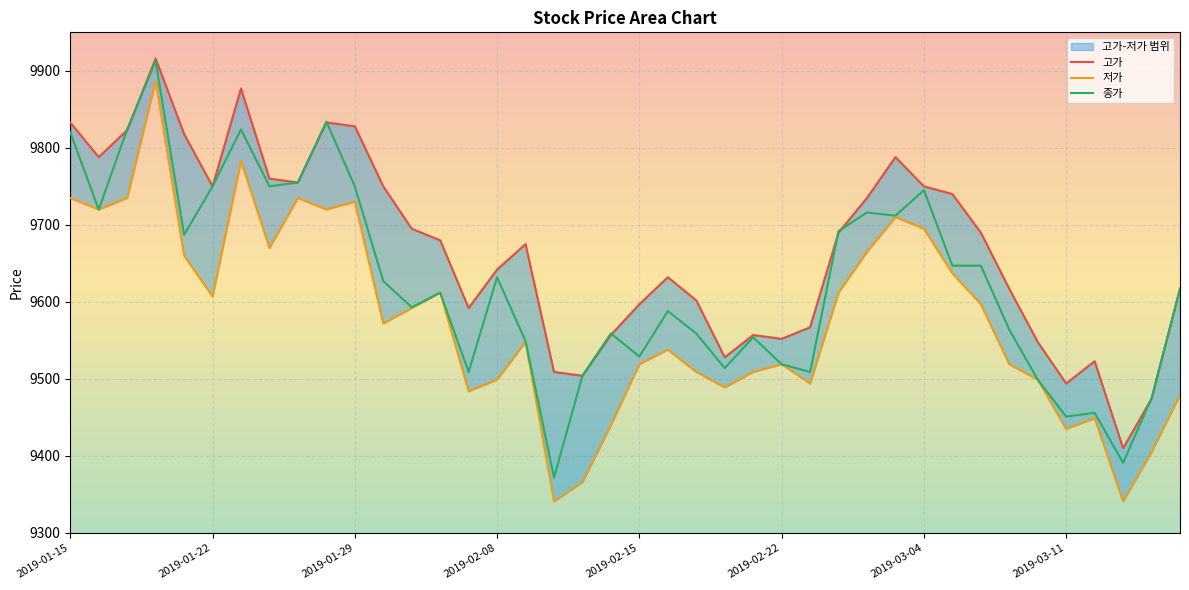

Reading left to right, extract all data points from this chart.

고가: 9833	9788	9823	9916	9818	9750	9877	9760	9755	9833	9828	9750	9695	9680	9592	9642	9675	9509	9504	9557	9597	9632	9602	9528	9557	9552	9567	9690	9735	9788	9750	9740	9690	9617	9548	9494	9523	9410	9474	9617
저가: 9735	9720	9735	9887	9660	9607	9783	9670	9735	9720	9730	9572	9592	9612	9484	9499	9548	9341	9366	9440	9519	9538	9509	9489	9509	9519	9494	9612	9665	9710	9695	9637	9597	9519	9499	9435	9449	9341	9405	9479
종가: 9820	9720	9824	9913	9687	9750	9824	9750	9755	9834	9750	9627	9593	9612	9509	9632	9549	9372	9504	9559	9529	9588	9559	9514	9554	9519	9509	9692	9716	9712	9745	9647	9647	9564	9499	9451	9456	9391	9475	9617